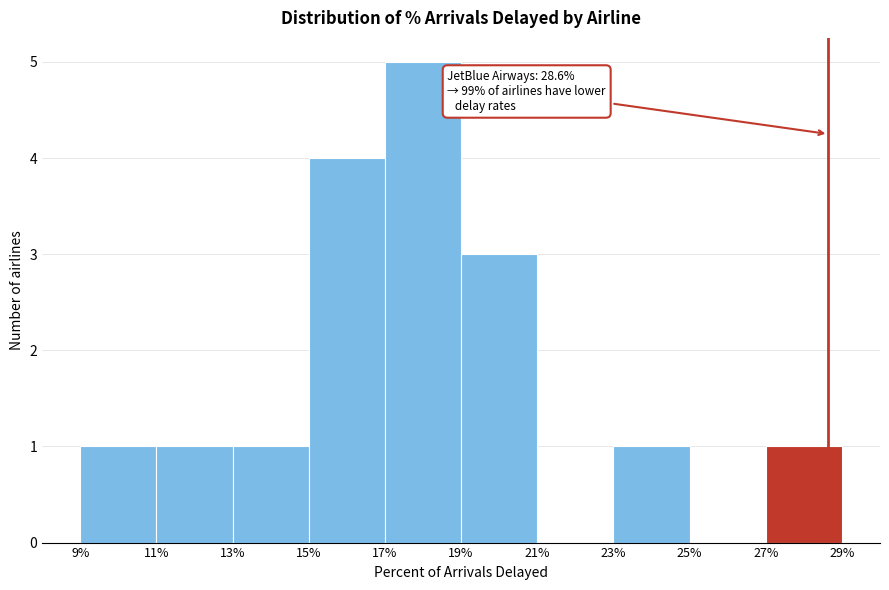

Over which range of the x-axis is the bar tallest?

17% to 19%